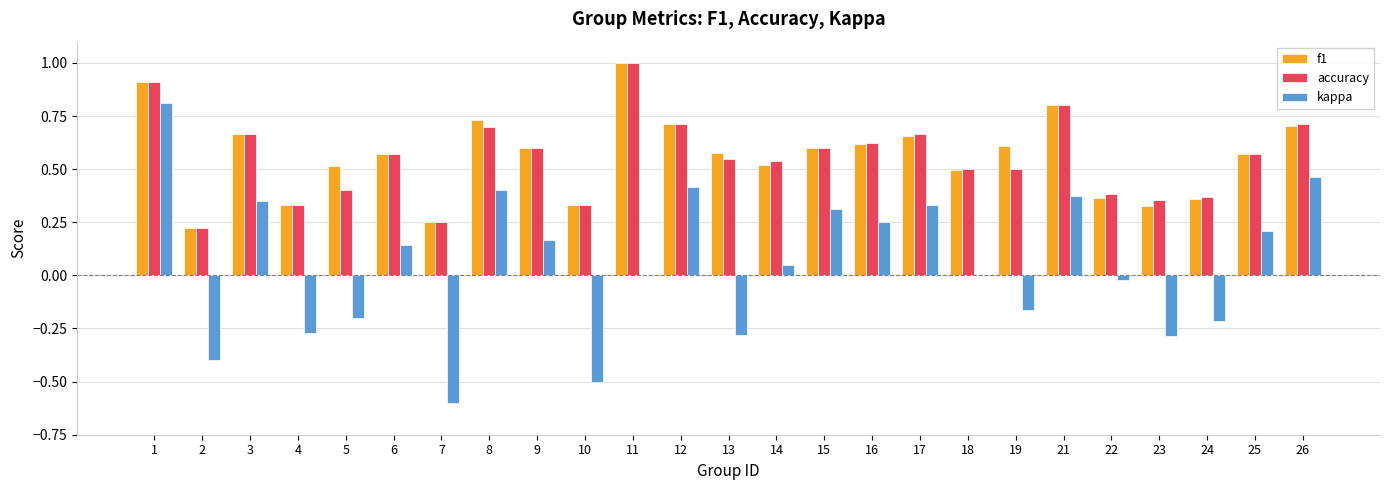

At which label does kappa first exceed 0?

1